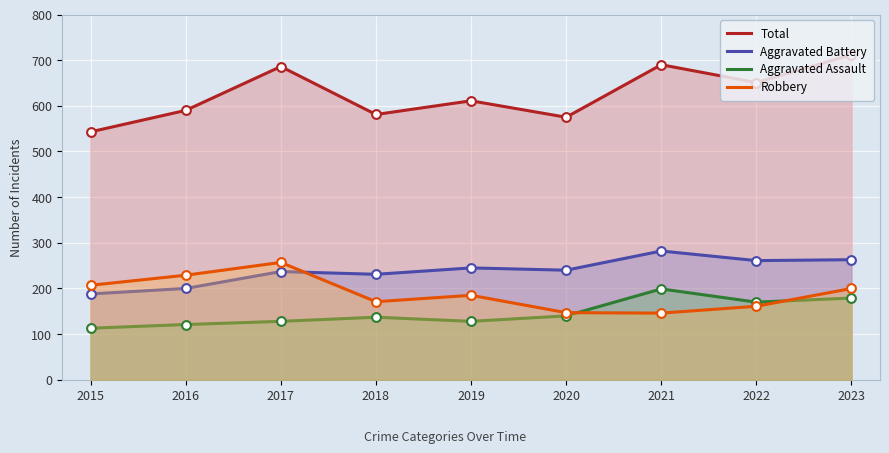

At how many categories does at least one series exceed 580?

7